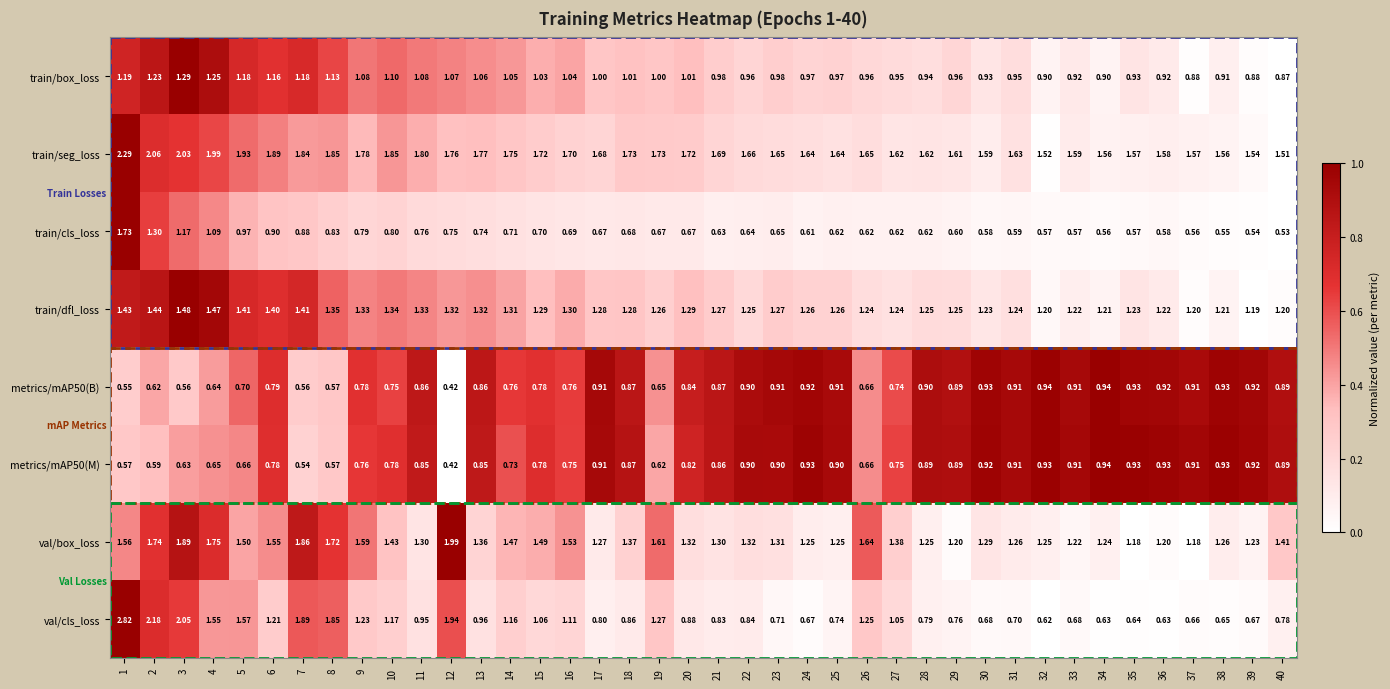

Which series has the largest range (max minus min)?

val/cls_loss